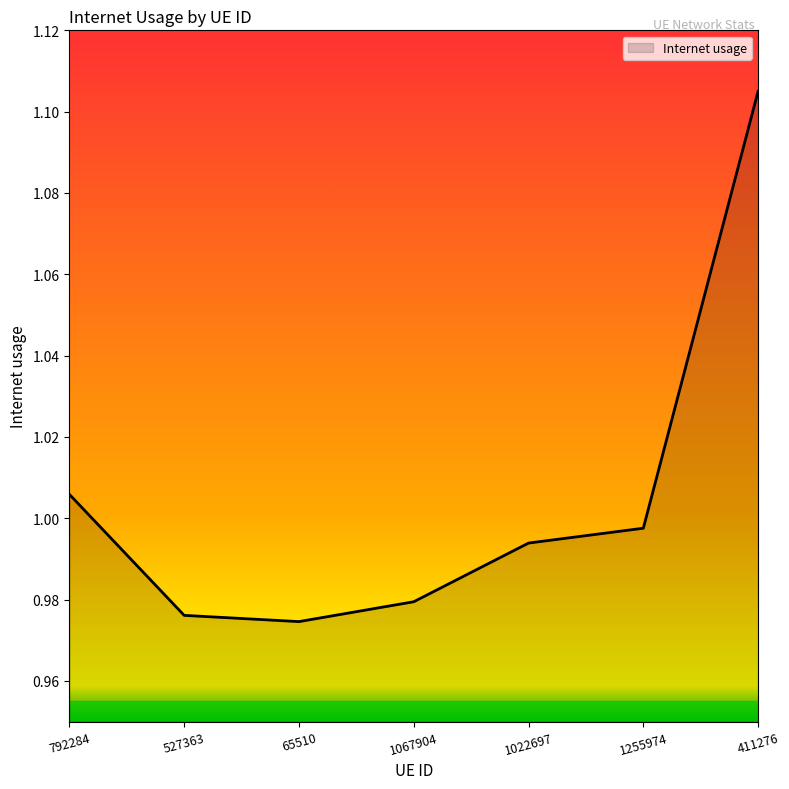

At which category does the data reach its first local valley?

65510